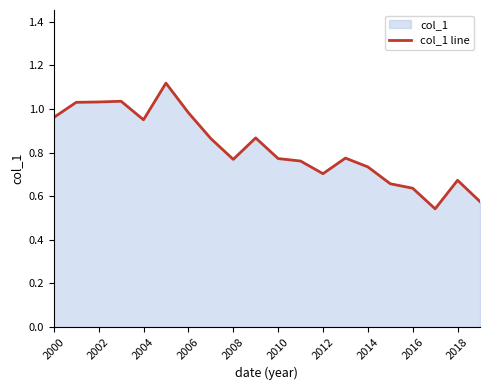

True or false: there are more than 2 points higher than both neighbors.

True